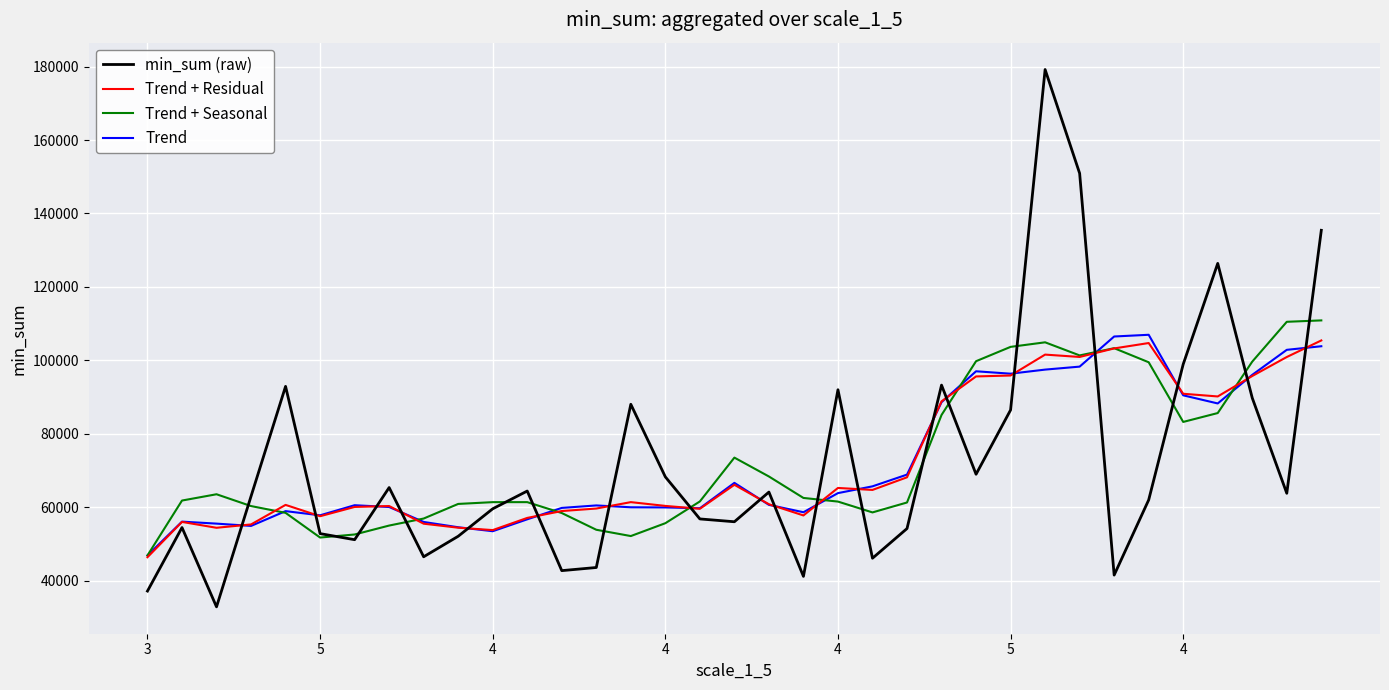

Which series has the largest range (max minus min)?

min_sum (raw)